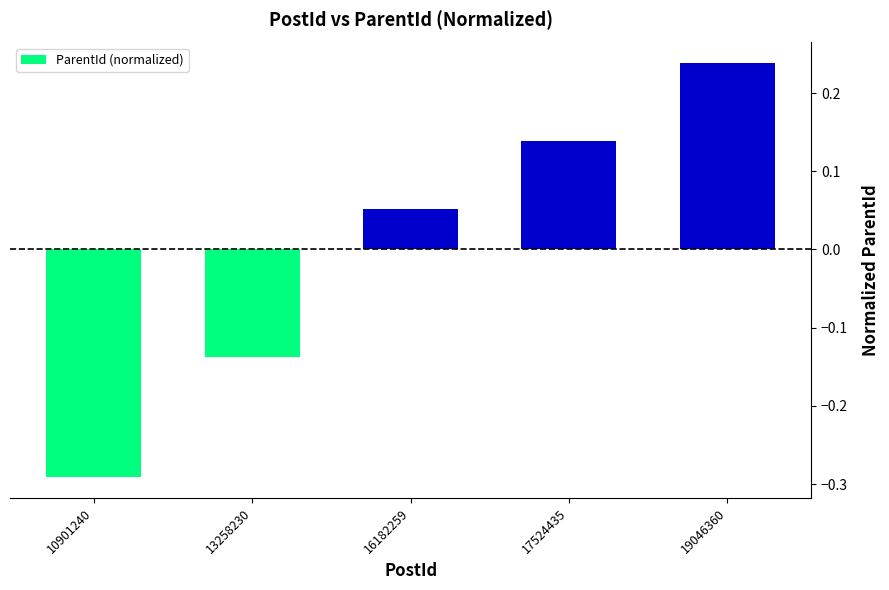

How many bars are there in total?

5